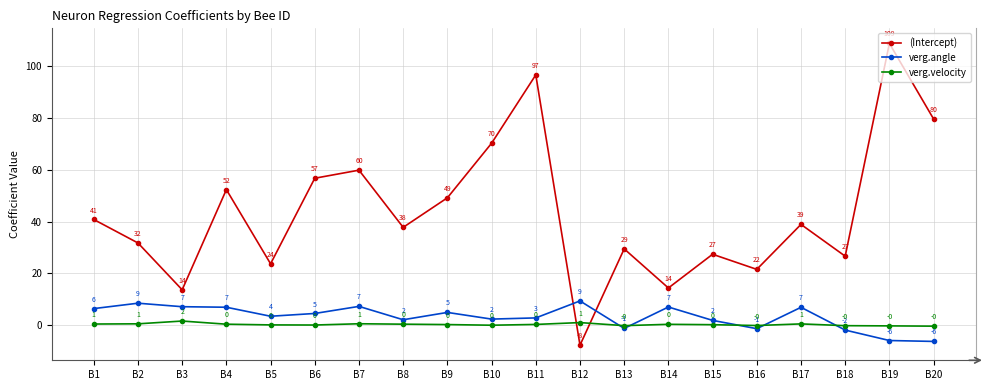

What is the difference between the maximum and minimum values in the verg.angle series?

15.6